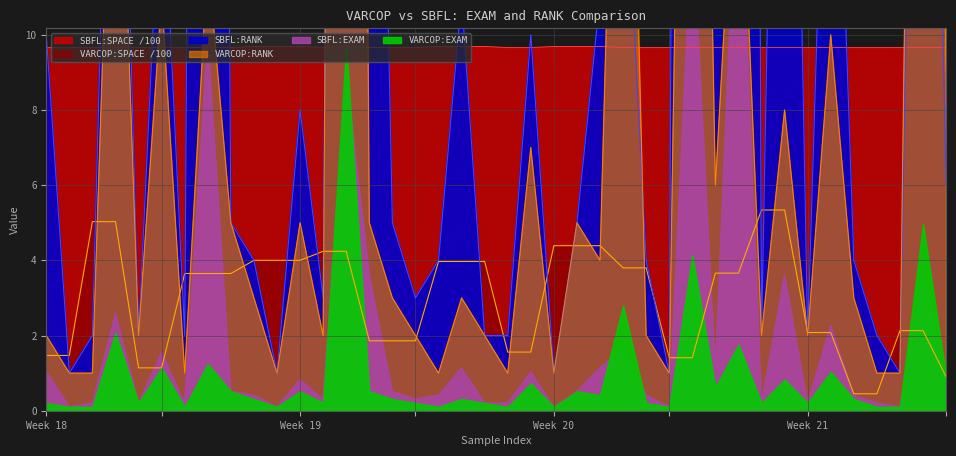

How many lines are shown in the chart?

4